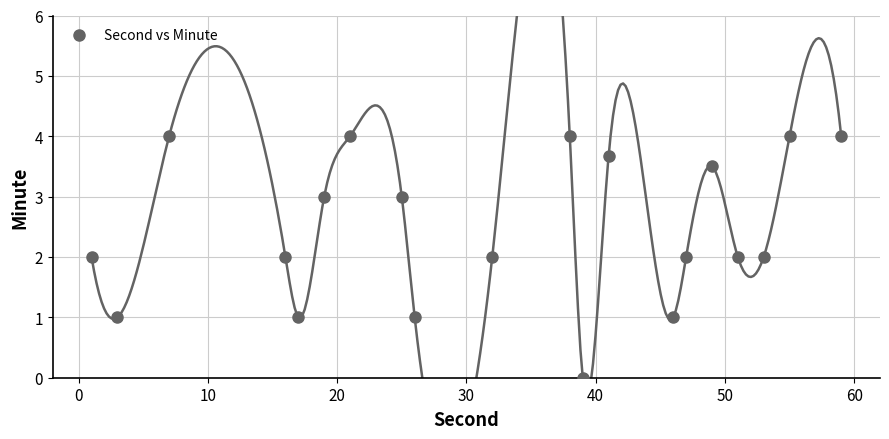

What is the range of Y values (max minus min)?

4.0